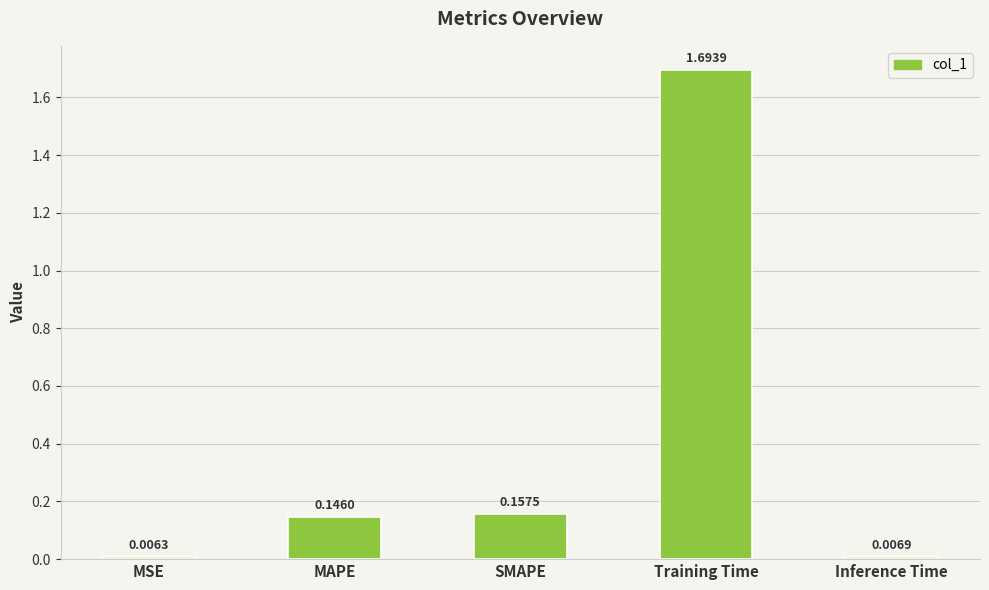

List the labels in order of value, largest first.

Training Time, SMAPE, MAPE, Inference Time, MSE